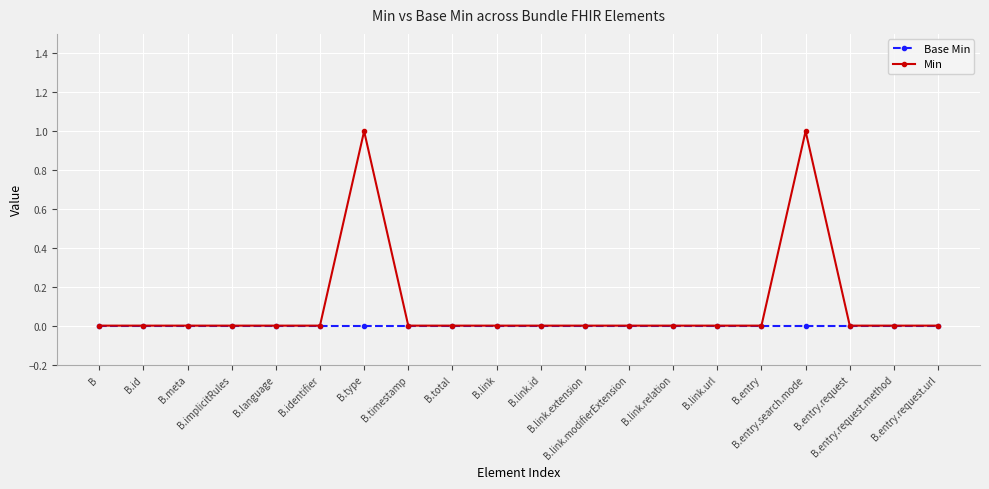

Count the Min values in the range 0 to 1.

20